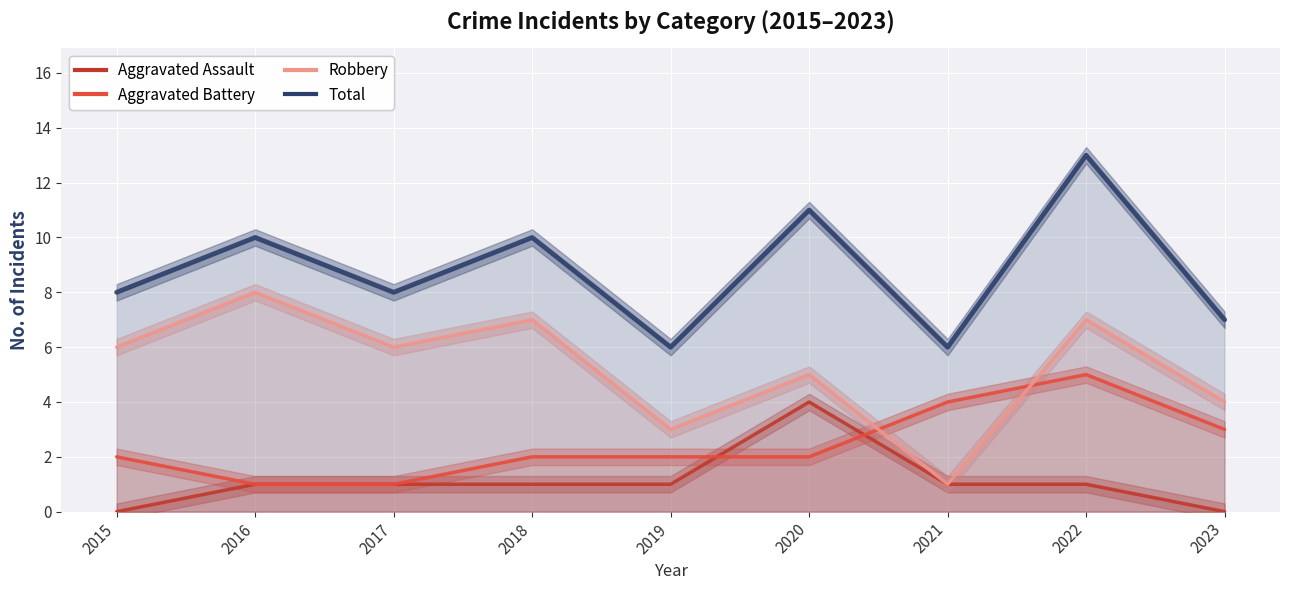

How many categories are shown in the chart?

9